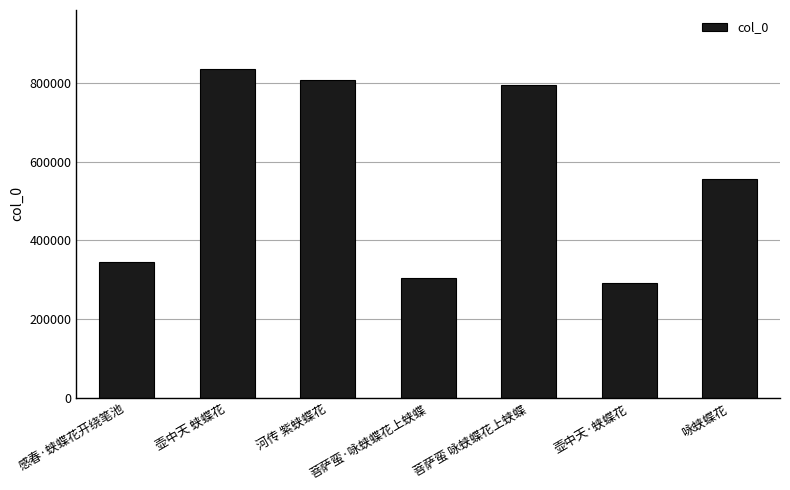

What is the label of the 5th bar from the left?

菩萨蛮 咏蛱蝶花上蛱蝶